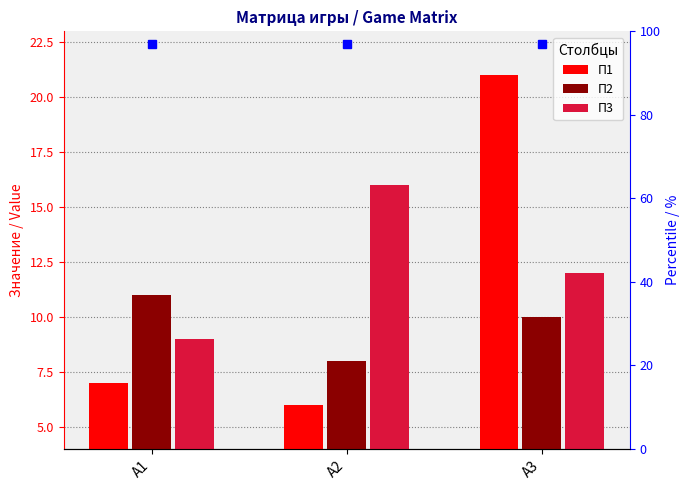

The П2 series shows 11 at А1. True or false?

True